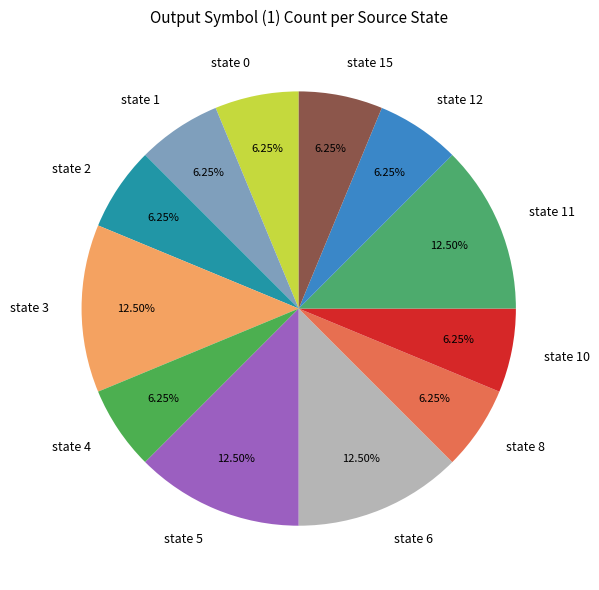

Is it true that state 5 is 19% of the pie?

False